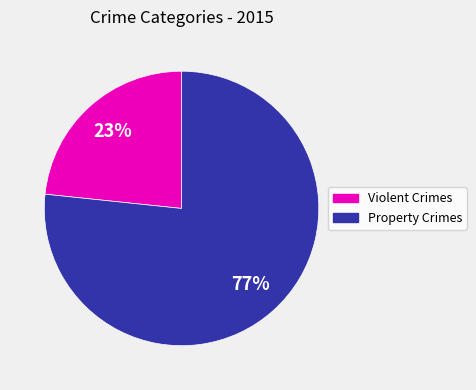

To the nearest percent, what is the average slice percentage?

50%